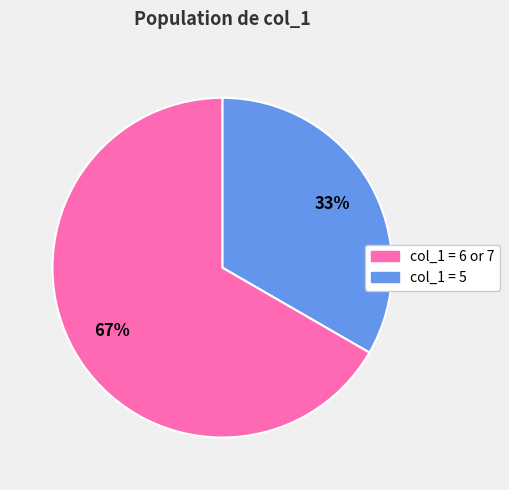

Is there a majority slice in this chart?

Yes